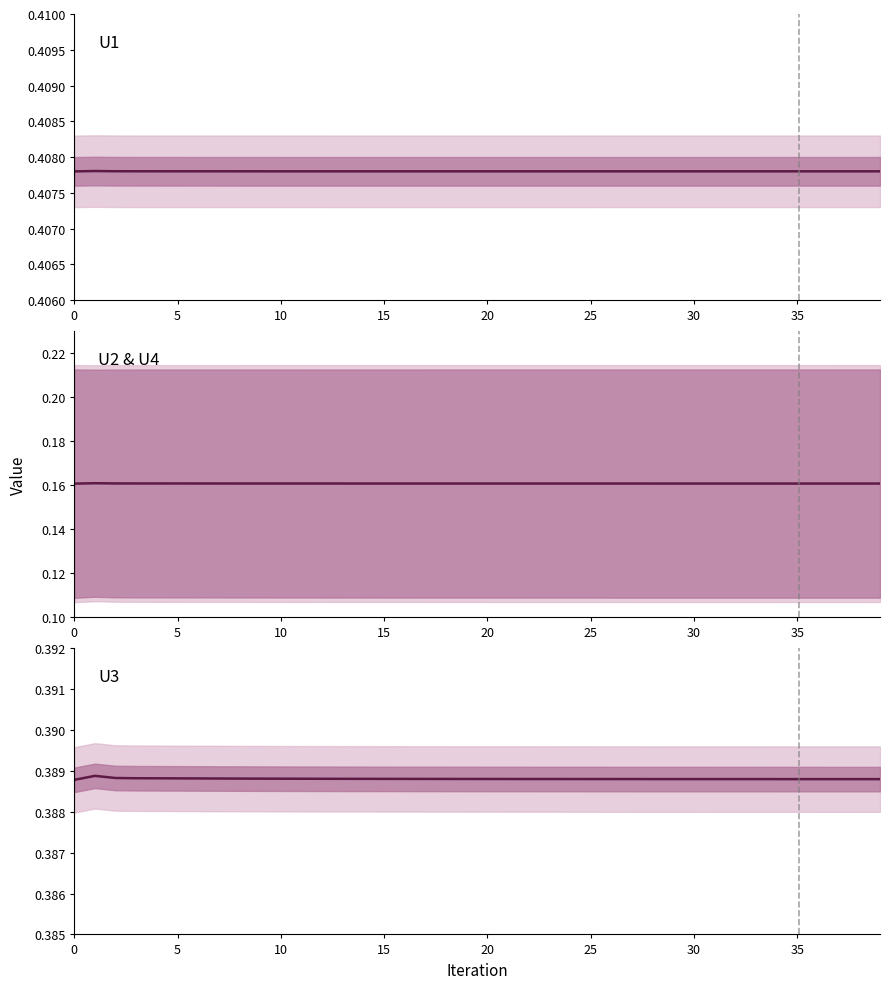

How many data points does each series have?

40